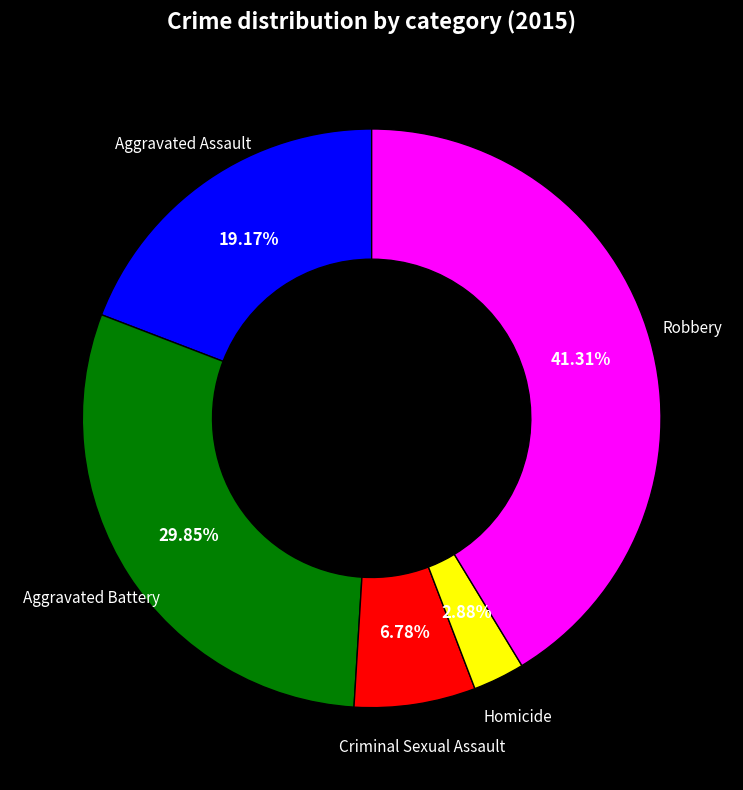

Is there any slice that represents more than half of the pie?

No